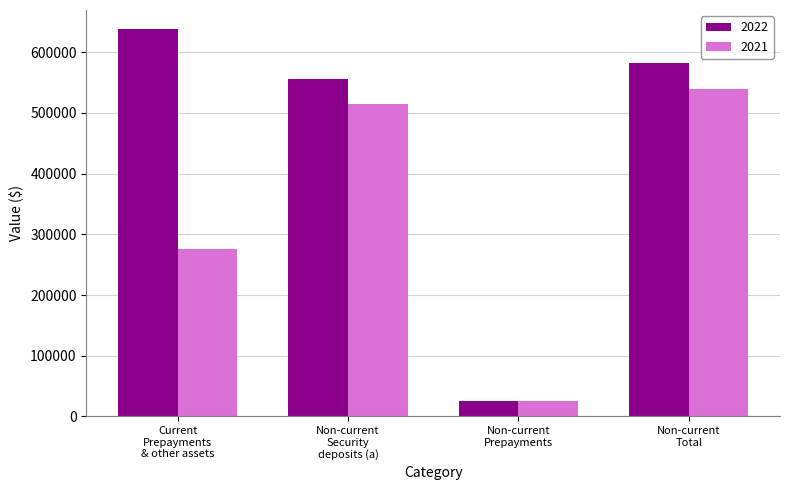

Does the chart contain any negative values?

No